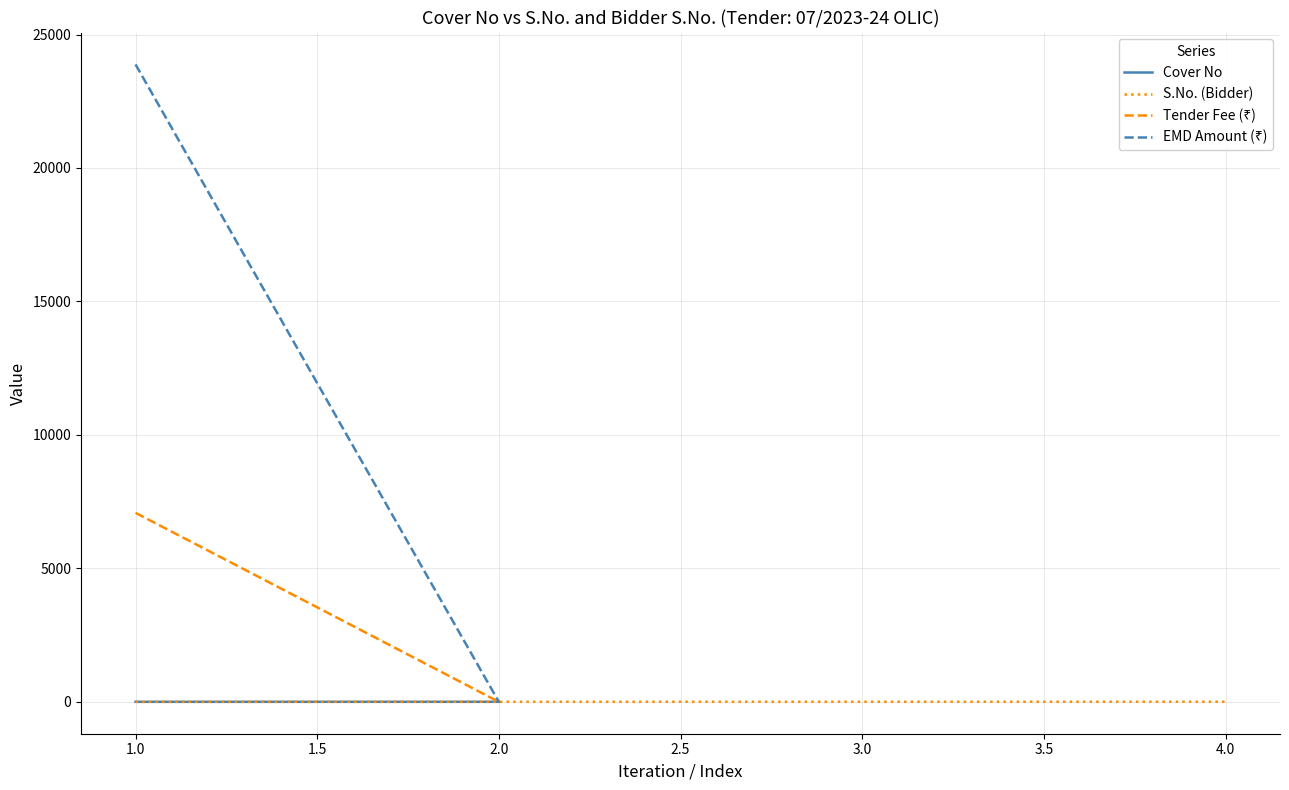

True or false: the data has more than 2 interior local peaks.

False